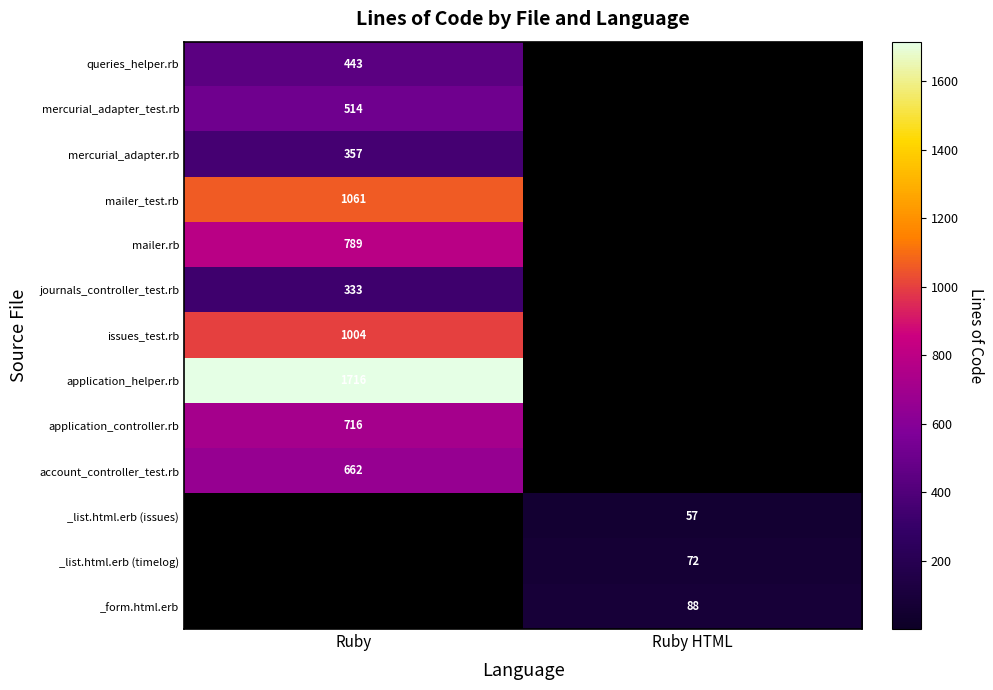

The mailer_test.rb series shows 585 at Ruby. True or false?

False